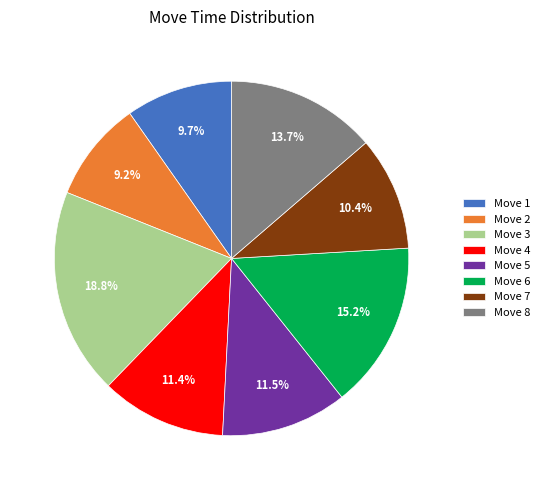

Which slice is the smallest?

Move 2